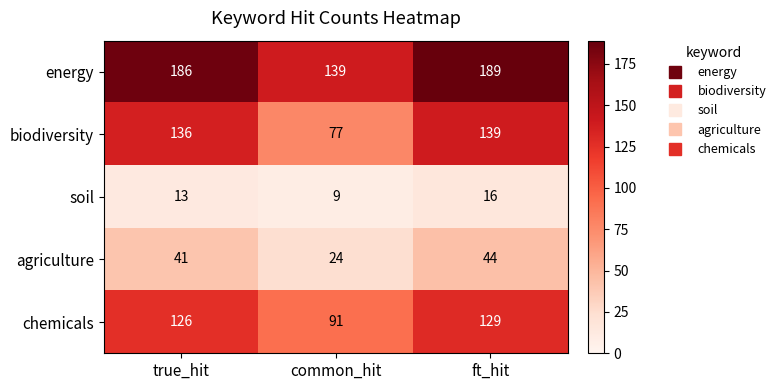

How many agriculture values are between 24 and 44?

3